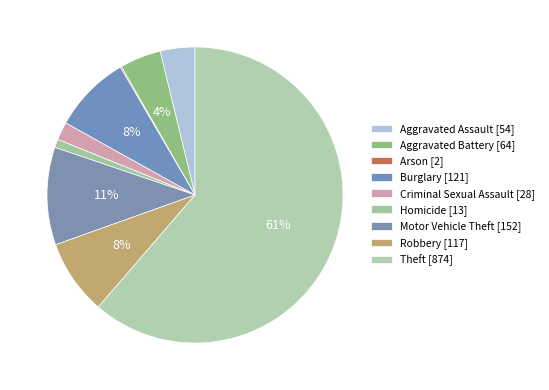

Rank the categories by value from lowest to highest.

Arson, Homicide, Criminal Sexual Assault, Aggravated Assault, Aggravated Battery, Robbery, Burglary, Motor Vehicle Theft, Theft